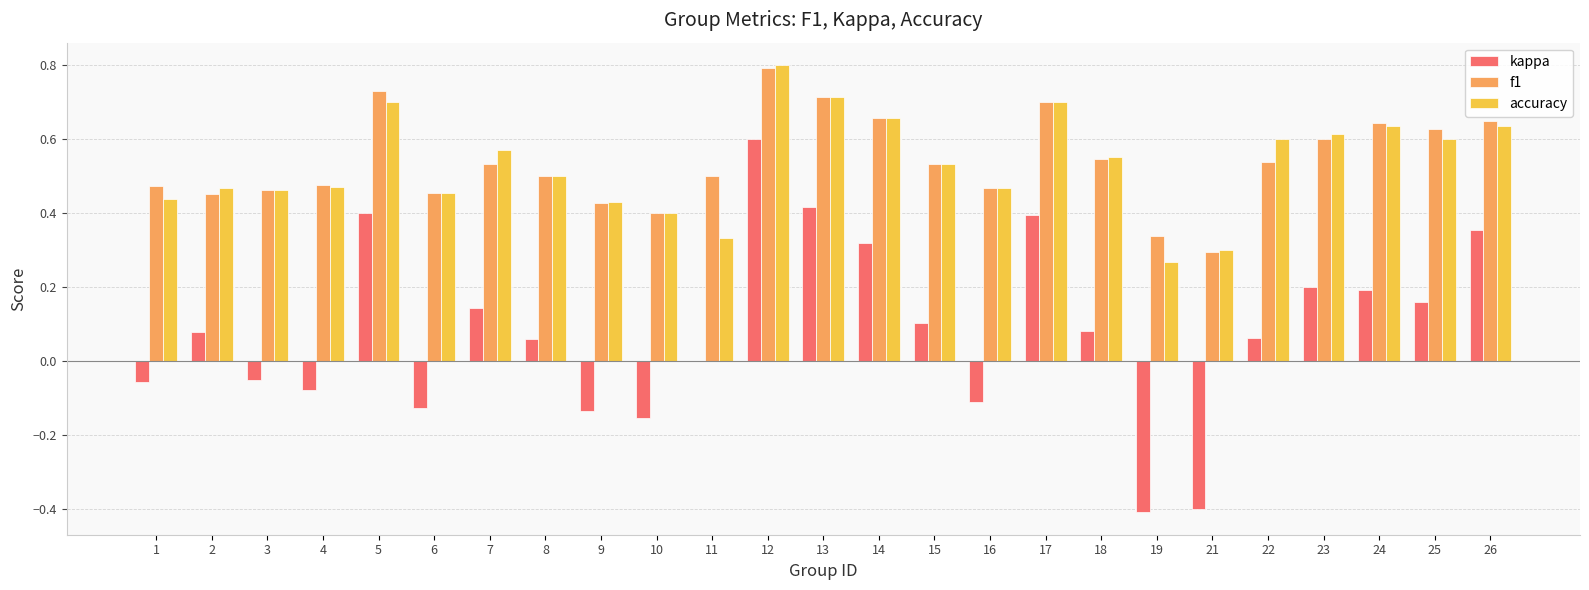

Which series has the largest range (max minus min)?

kappa